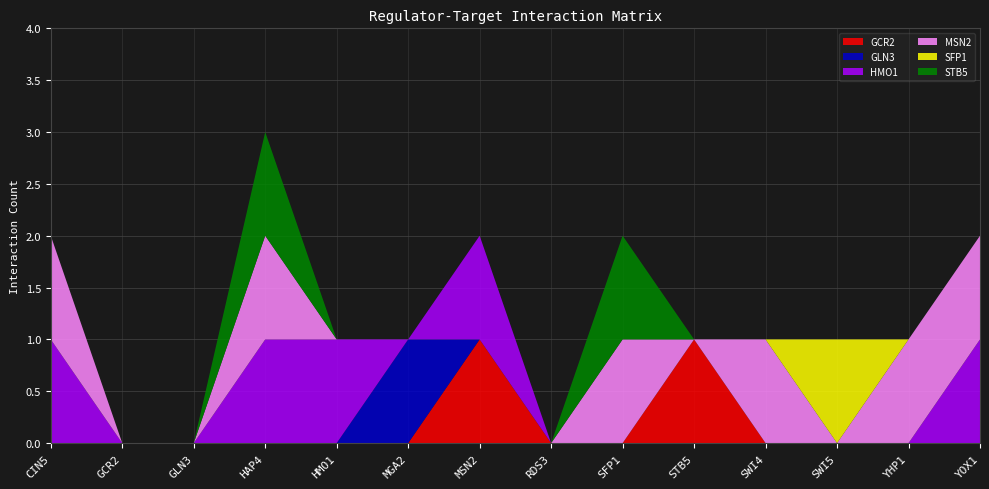

Reading right to left, extract all data points from this chart.

GCR2: 0	0	0	0	1	0	0	1	0	0	0	0	0	0
GLN3: 0	0	0	0	0	0	0	0	1	0	0	0	0	0
HMO1: 1	0	0	0	0	0	0	1	0	1	1	0	0	1
MSN2: 1	1	0	1	0	1	0	0	0	0	1	0	0	1
SFP1: 0	0	1	0	0	0	0	0	0	0	0	0	0	0
STB5: 0	0	0	0	0	1	0	0	0	0	1	0	0	0